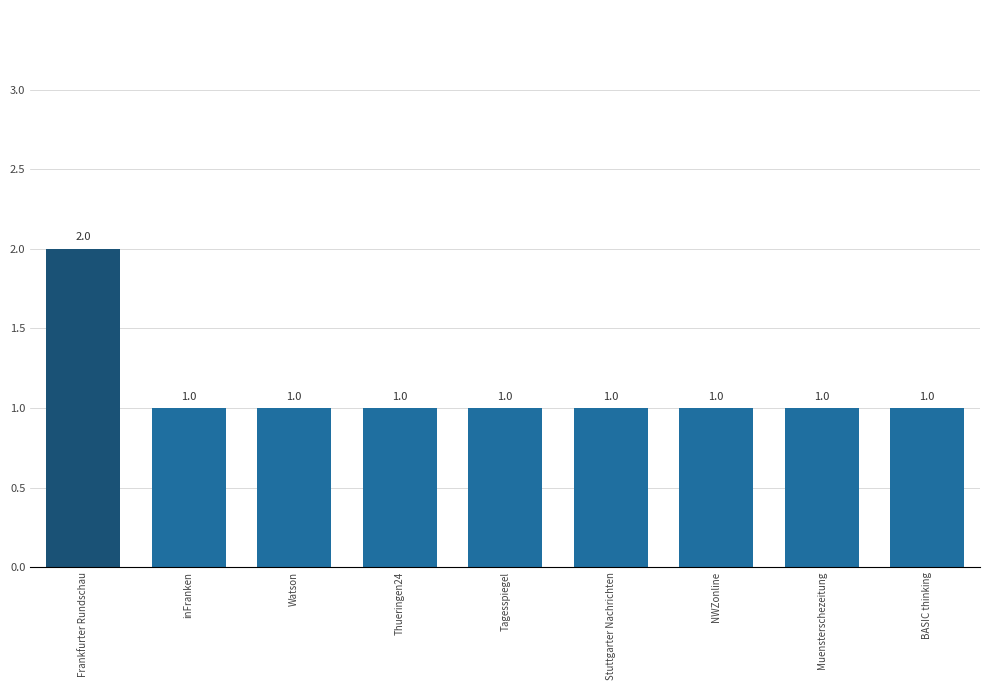

True or false: the data shows 2 at Frankfurter Rundschau.

True